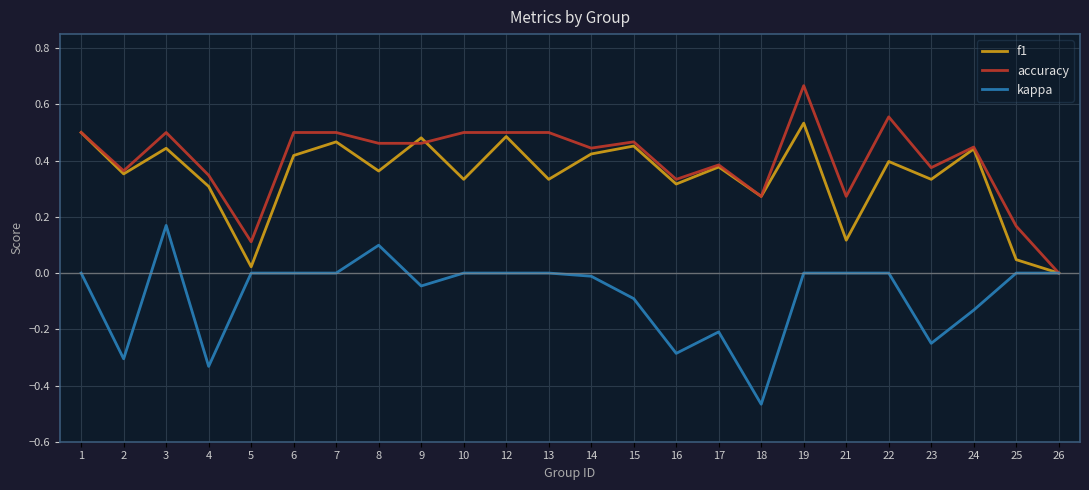

True or false: kappa has a value of 0.0 at 1.

True